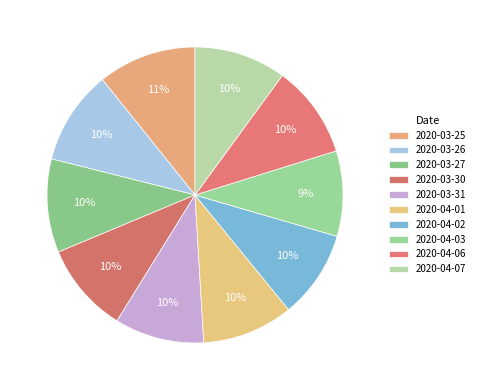

Which slice is the largest?

2020-03-25